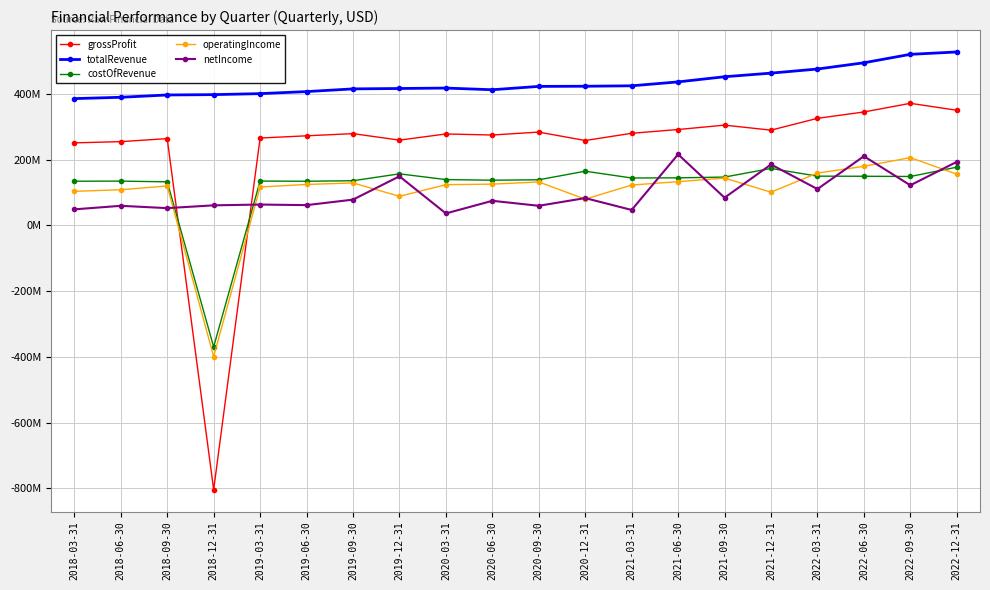

Reading left to right, transcribe all the data shown in this chart.

grossProfit: 251.3	255.1	264.3	-803.9	266.1	272.8	279.5	259.7	278.4	275.3	284.2	258.5	280.5	292.0	305.3	290.1	326.0	345.3	371.7	350.6
totalRevenue: 386.0	390.1	397.1	398.1	401.2	407.4	415.6	416.8	418.1	413.0	423.2	423.7	425.0	436.9	452.6	463.6	476.1	495.0	520.8	528.0
costOfRevenue: 134.7	135.0	132.8	-369.3	135.1	134.5	136.2	157.1	139.7	137.7	139.0	165.2	144.5	144.9	147.3	173.5	150.1	149.7	149.1	177.4
operatingIncome: 103.8	108.8	120.2	-398.9	117.1	124.9	129.4	88.8	124.2	125.8	132.4	80.1	123.1	133.3	144.2	101.3	159.4	180.0	206.4	156.2
netIncome: 49.0	59.8	52.8	61.3	63.7	61.9	78.6	149.6	36.6	75.1	59.9	83.3	47.2	216.5	84.5	185.6	110.8	210.7	122.3	193.6